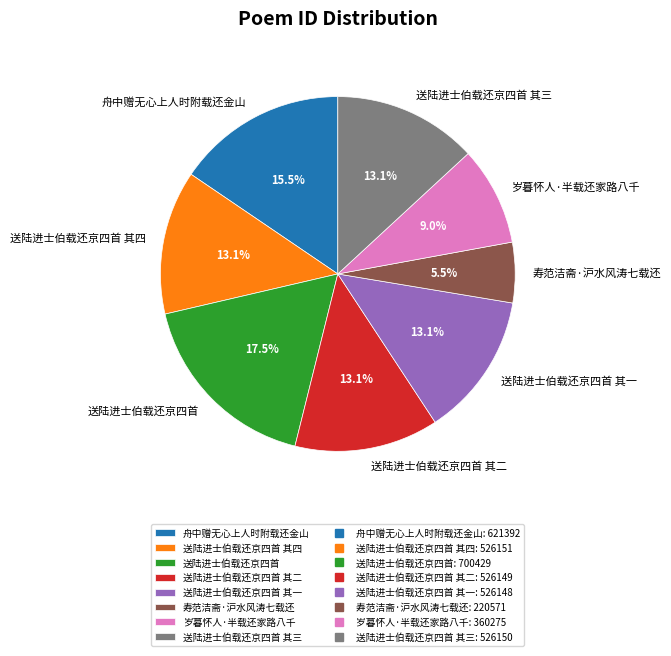

What percentage is the 送陆进士伯载还京四首 其一 slice, to the nearest percent?

13%